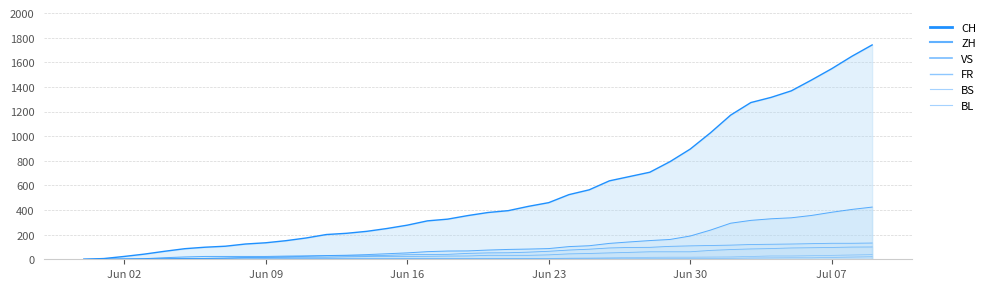

What is the label of the 35th point from the left?

2020-07-04